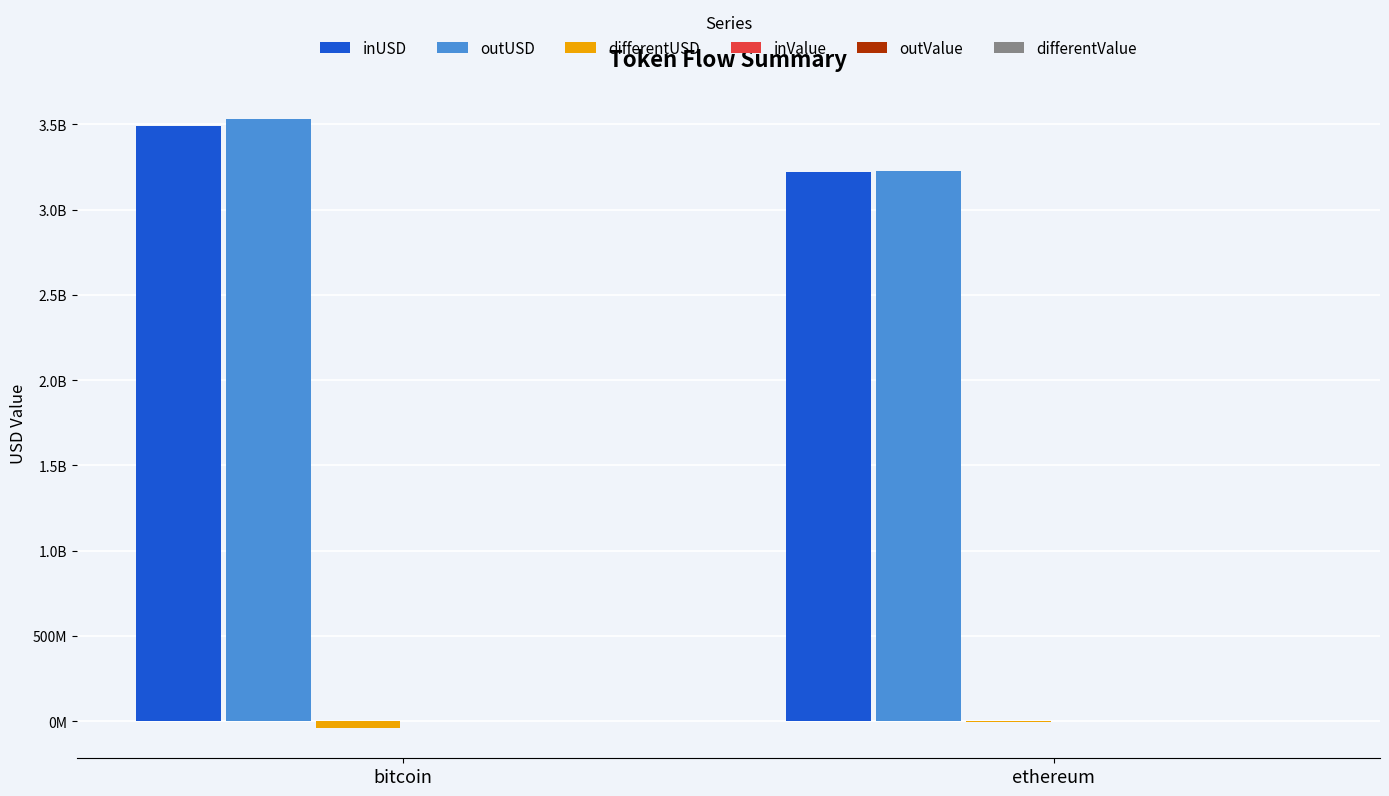

At which category is the sum across all series the highest?

bitcoin